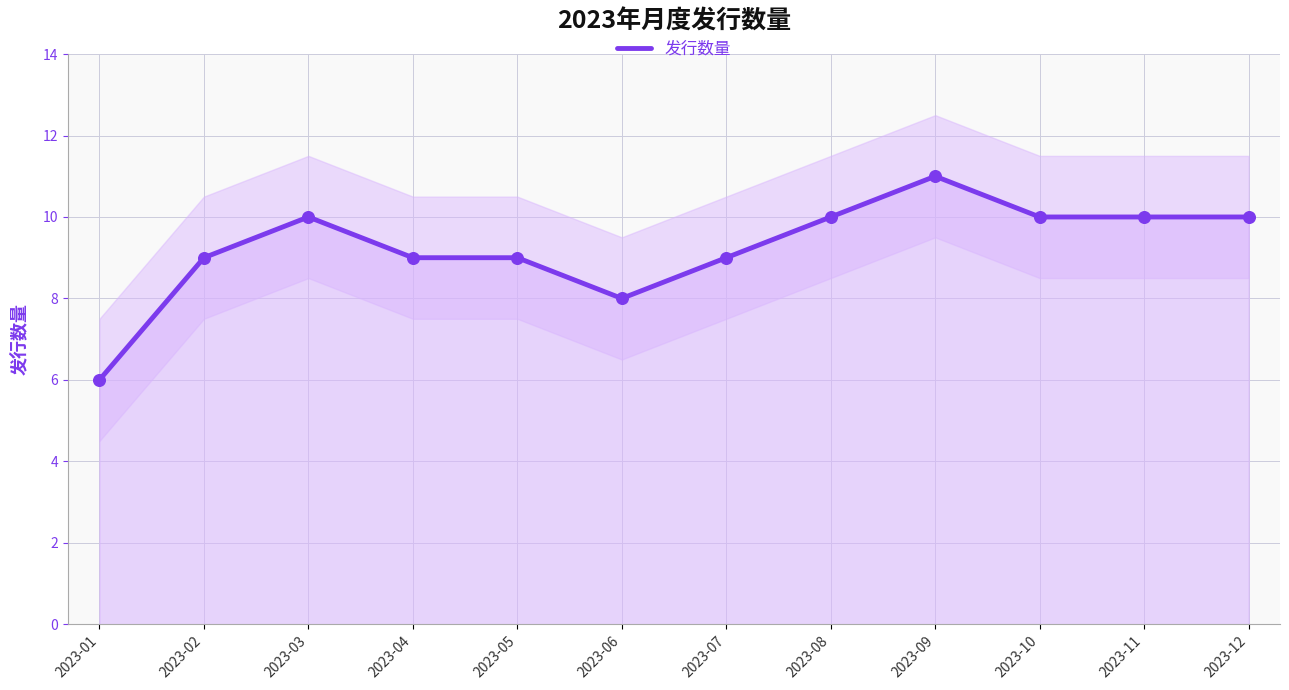

Between 2023-07 and 2023-11, which is larger?

2023-11